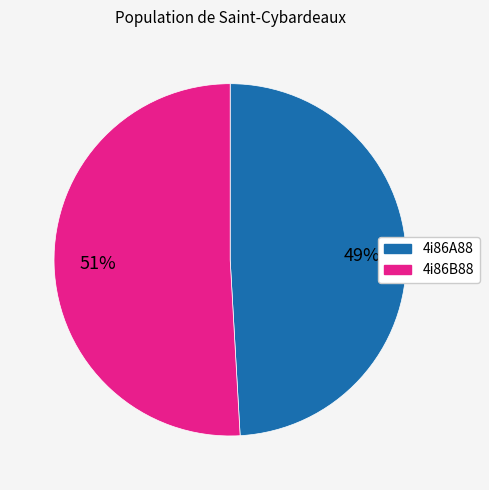

What is the ratio of the value at 4i86A88 to the value at 4i86B88?

1.0